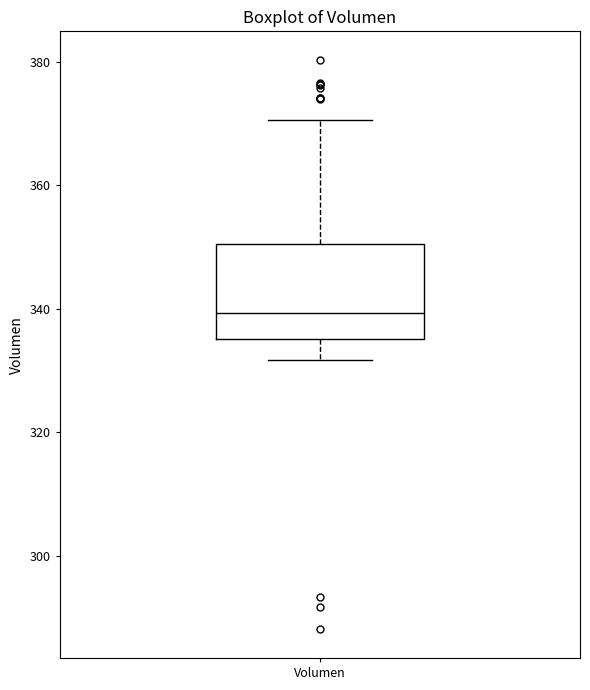

Where is the lower edge of the box for Volumen on the y-axis? The values are not printed on the chart, so give them approximately, as read against the axis.

336